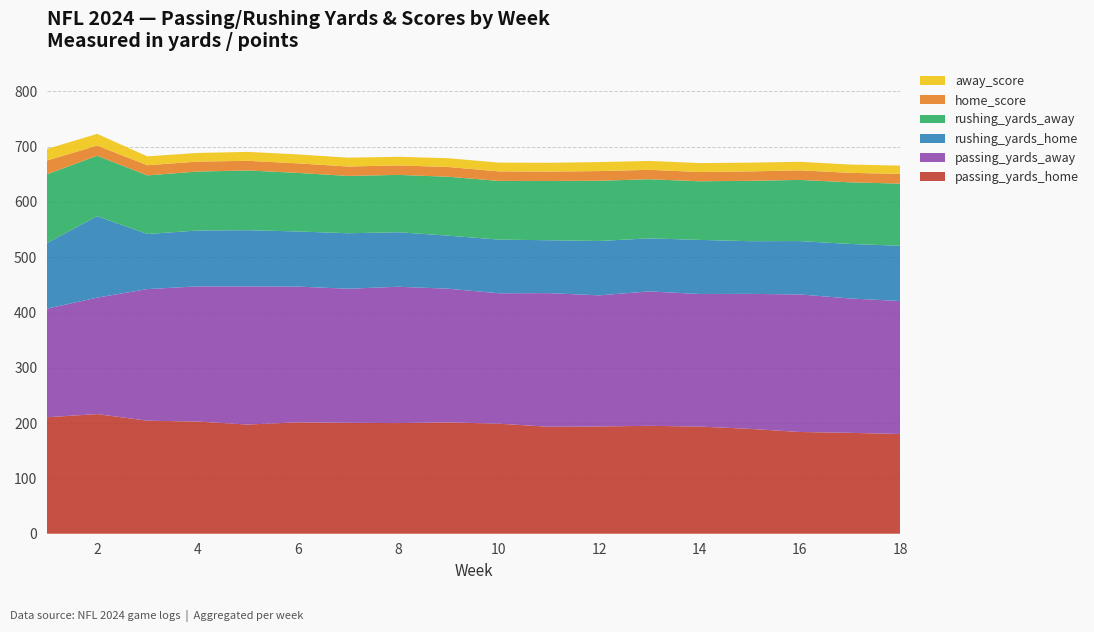

What is the lowest value of the passing_yards_home series?

180.4